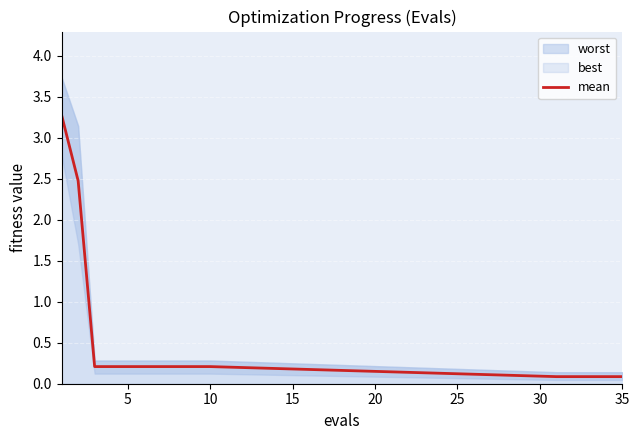

Is it true that mean equals 0.4 at 10?

False